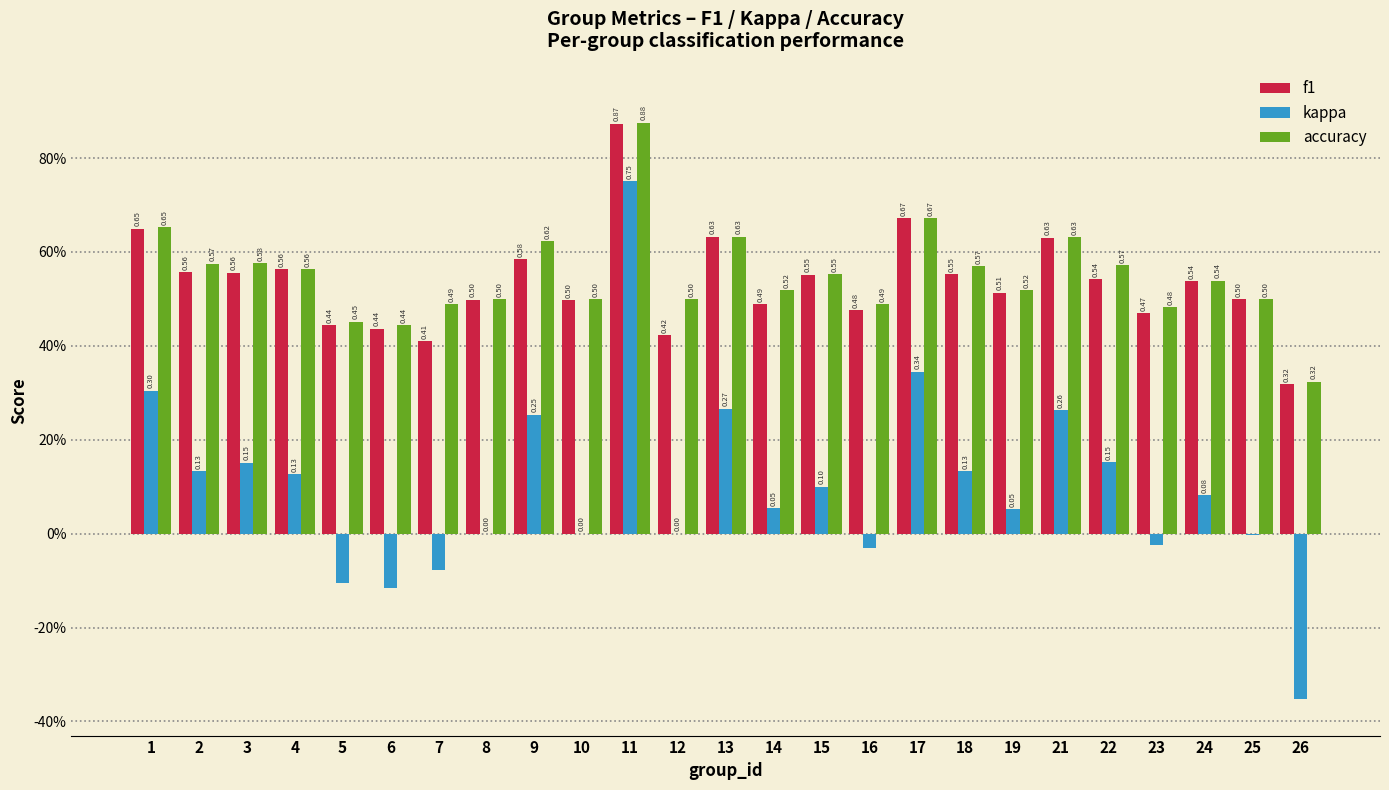

At 9, list the series in order from smallest to largest.

kappa, f1, accuracy